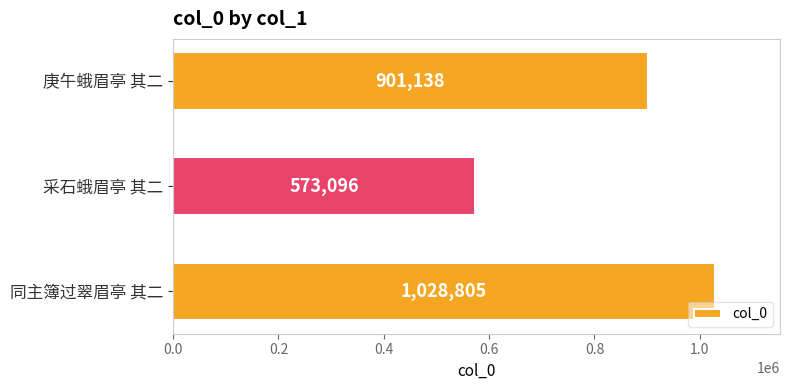

What is the greatest value displayed?

1028805